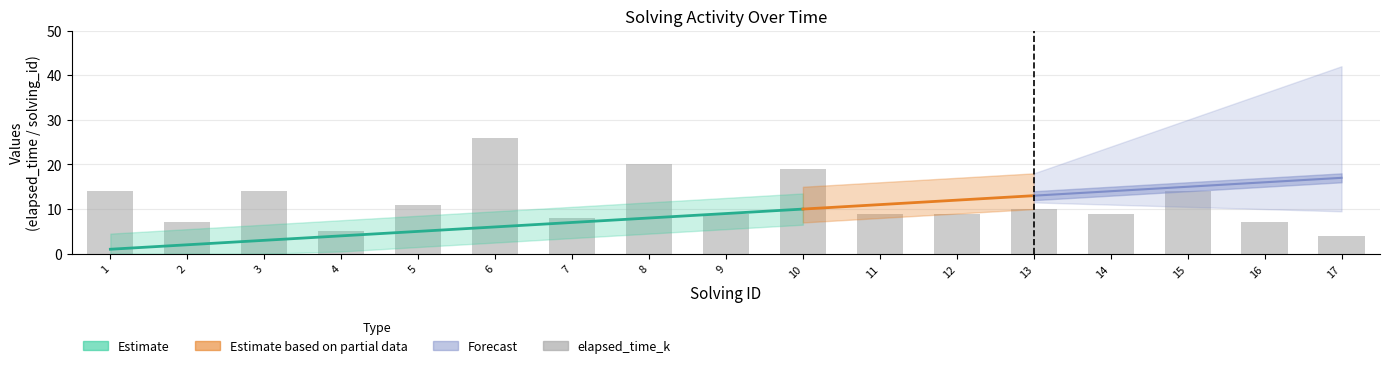

List the labels in order of value, largest first.

6, 8, 10, 1, 3, 15, 5, 13, 9, 11, 12, 14, 7, 2, 16, 4, 17